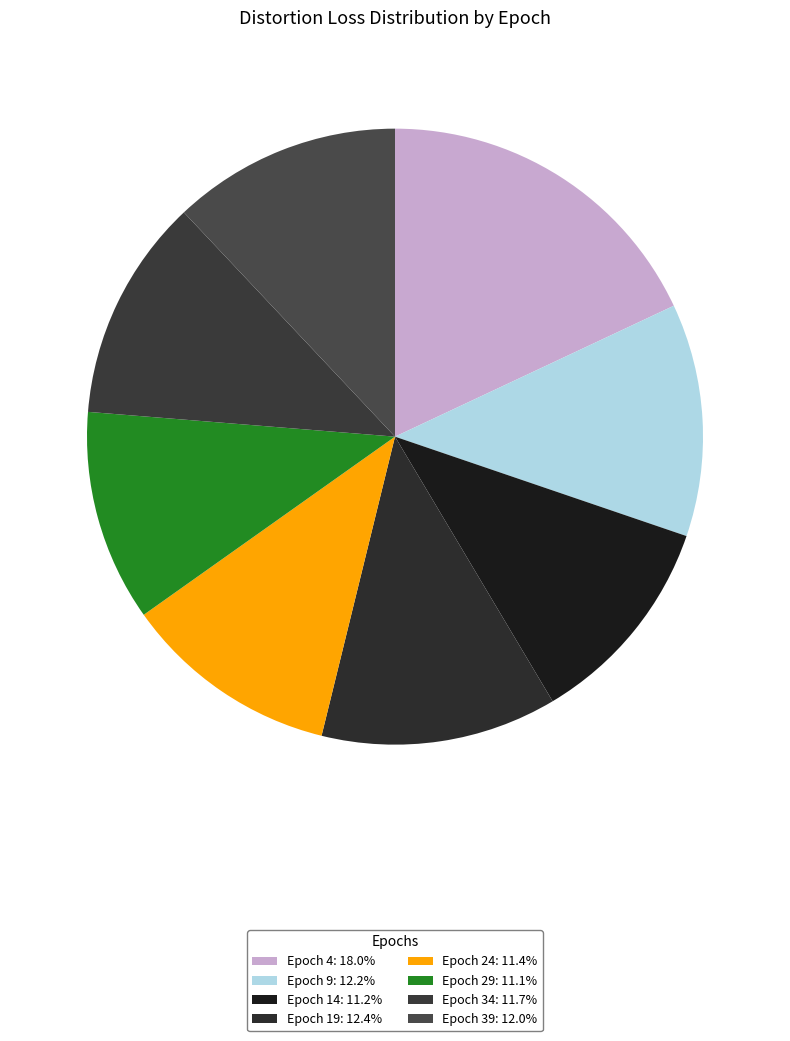

Count the number of slices in the pie.

8